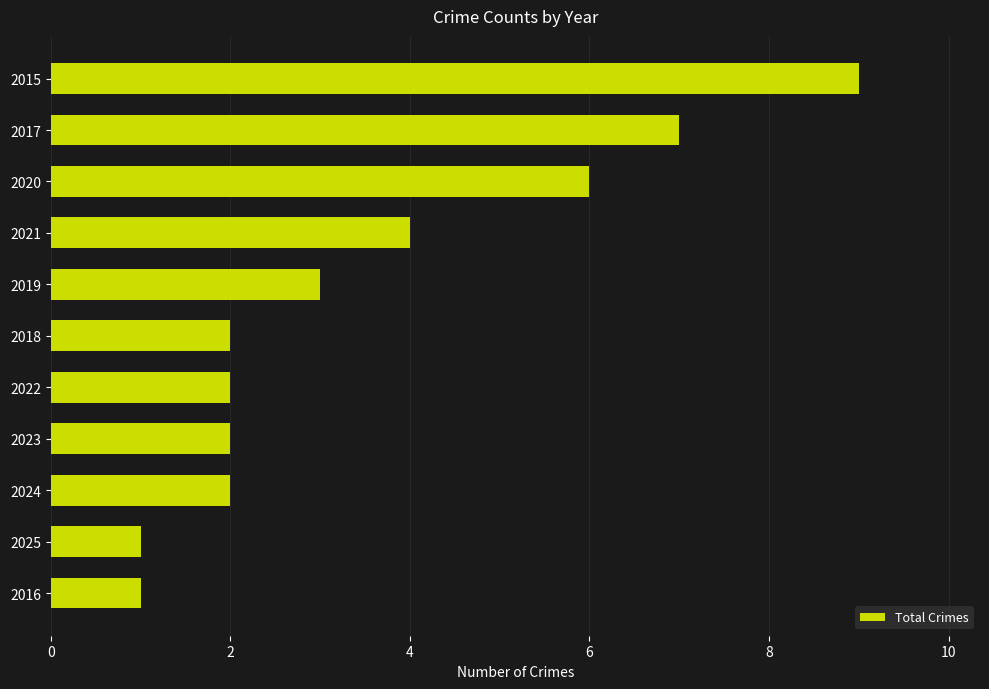

How many values are between 2 and 6?

7